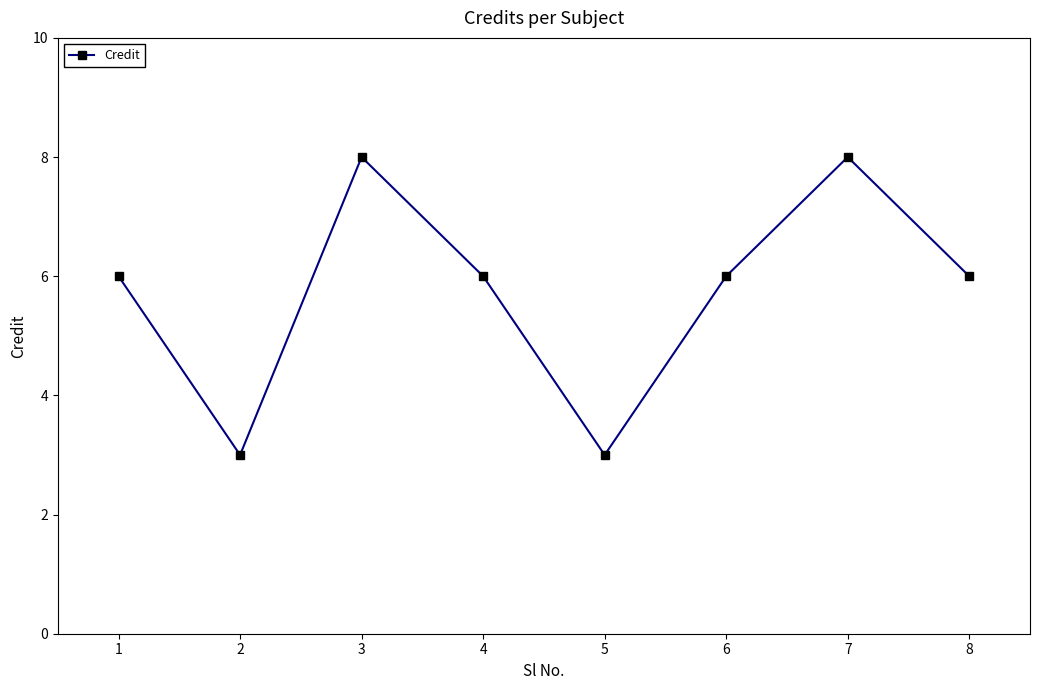

How many points are higher than both their immediate neighbors (excluding endpoints)?

2